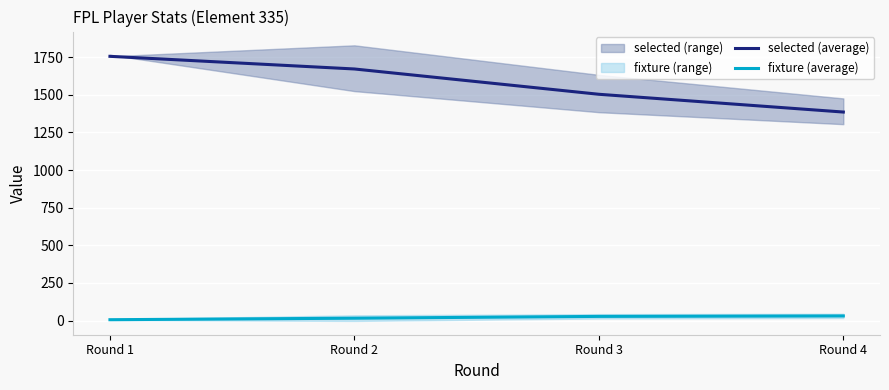

At Round 3, list the series in order from smallest to largest.

fixture (average), selected (average)